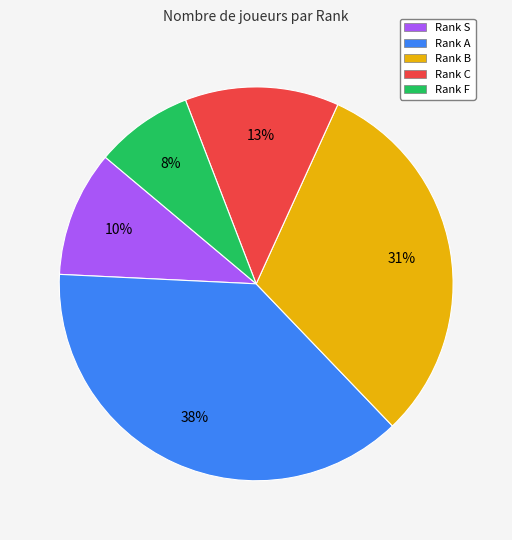

To the nearest percent, what is the difference between the largest and smallest slice percentages?

30%